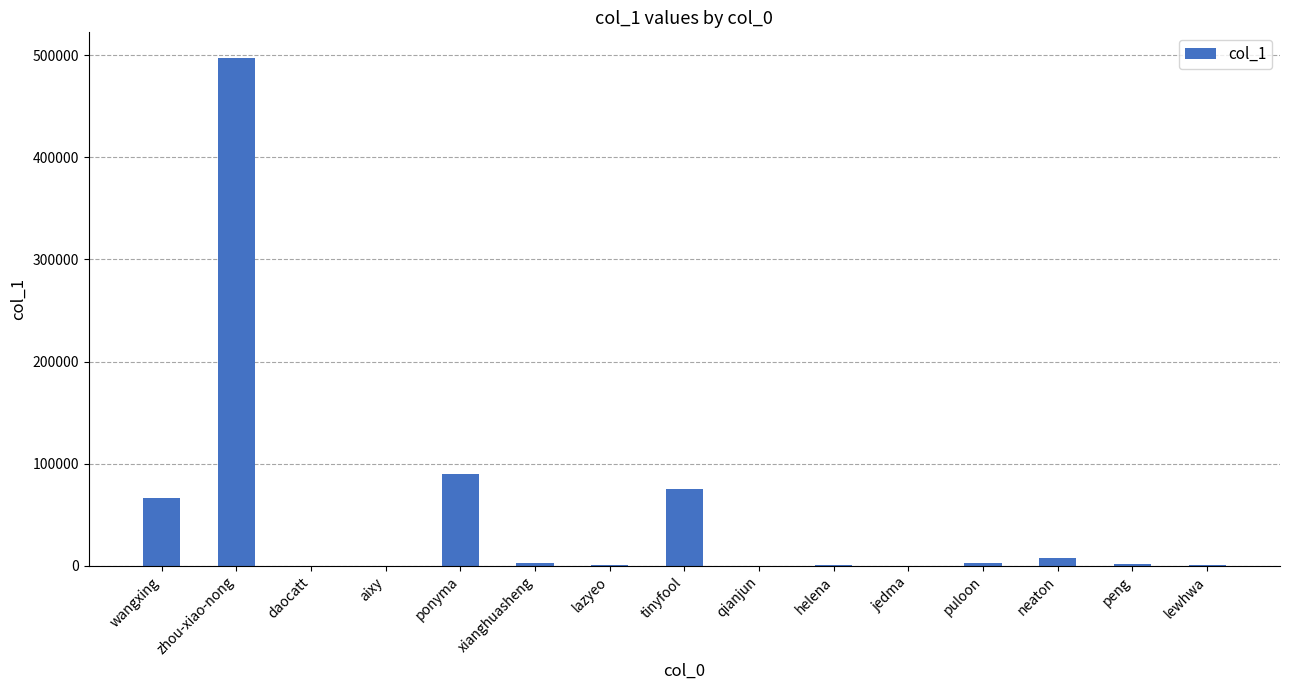

What is the difference between the values at daocatt and qianjun?

210